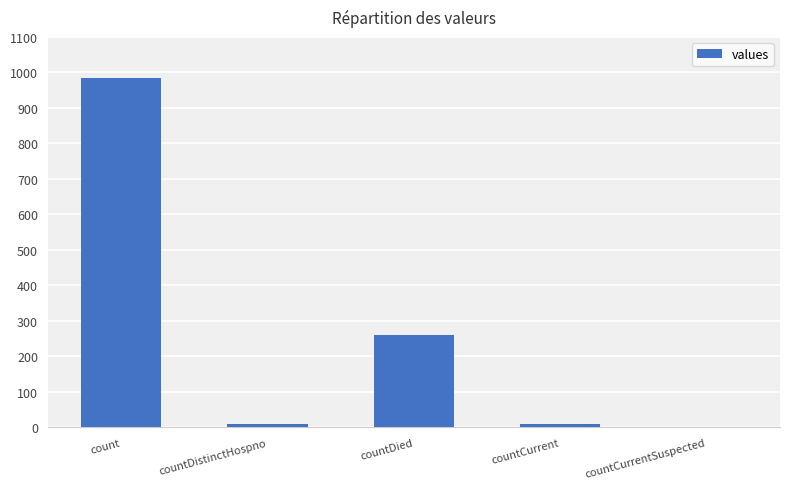

What is the greatest value displayed?

985